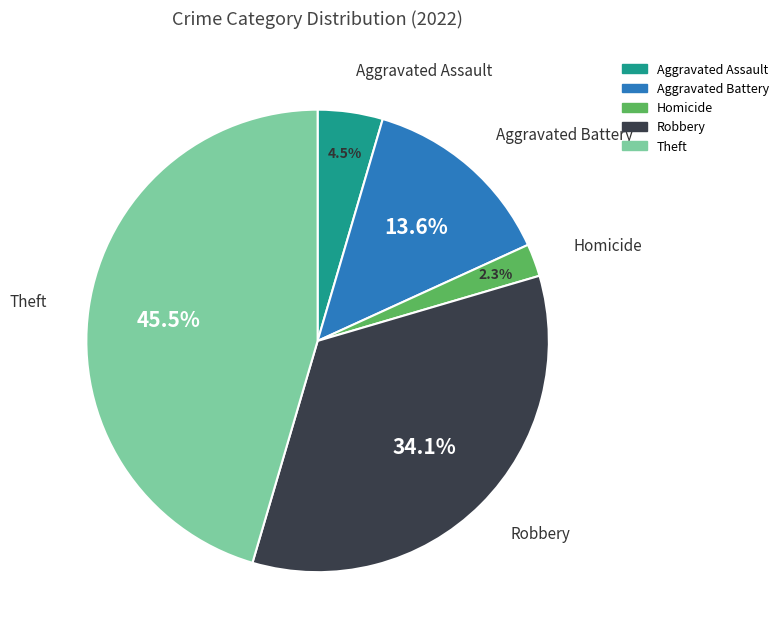

Does any single category account for the majority?

No